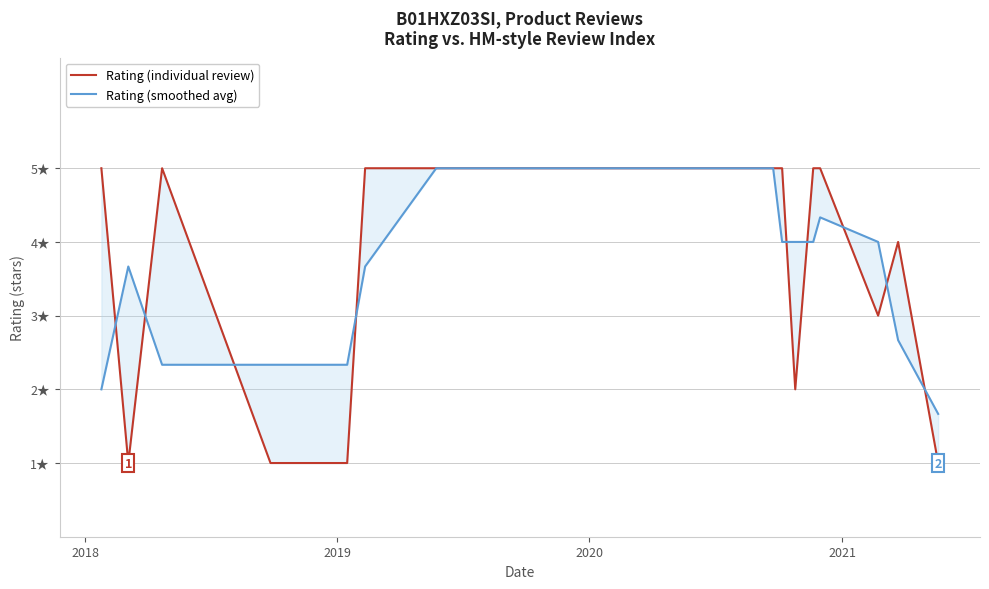

Where is the first local minimum for Rating (individual review)?

2018